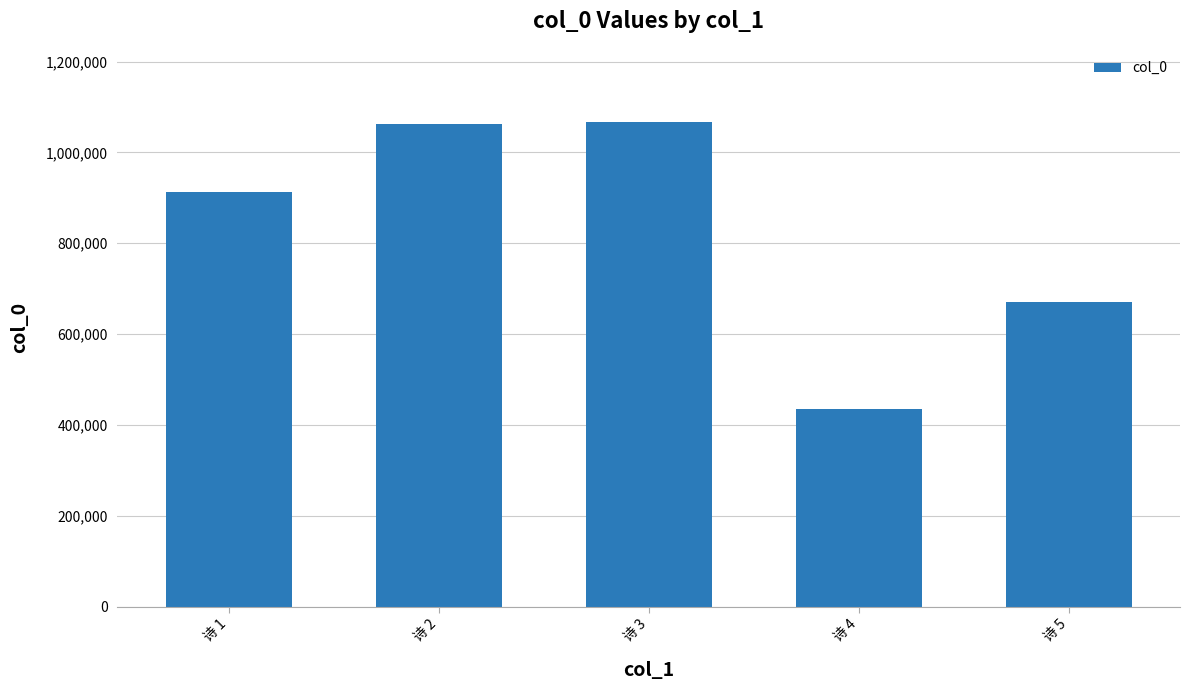

Count the number of categories in the chart.

5